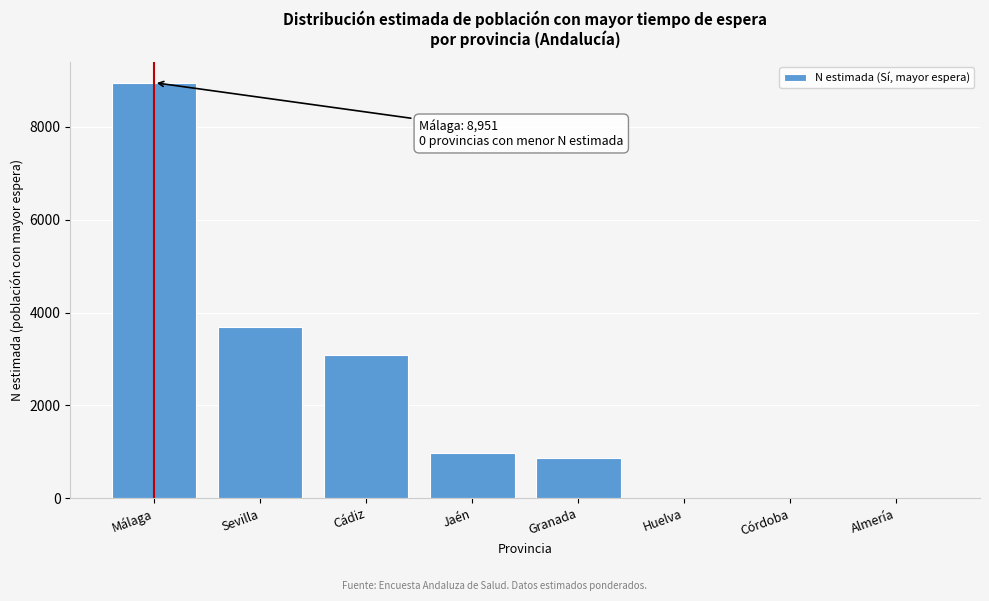

Reading left to right, list all the values displayed in this chart.

Málaga=8951	Sevilla=3684	Cádiz=3077	Jaén=976	Granada=872	Huelva=0	Córdoba=0	Almería=0